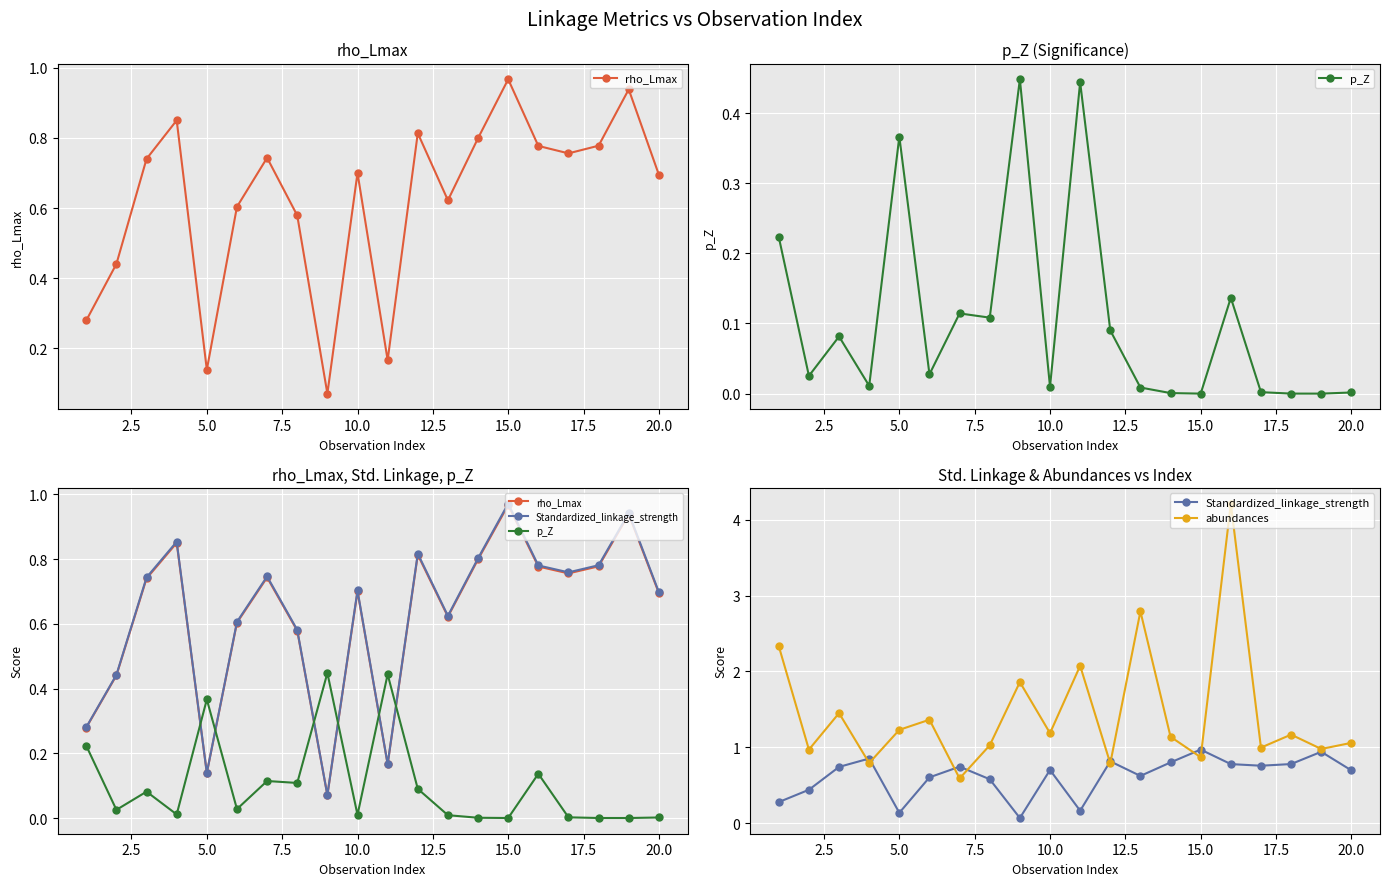

What is the maximum value shown in the chart?

4.2